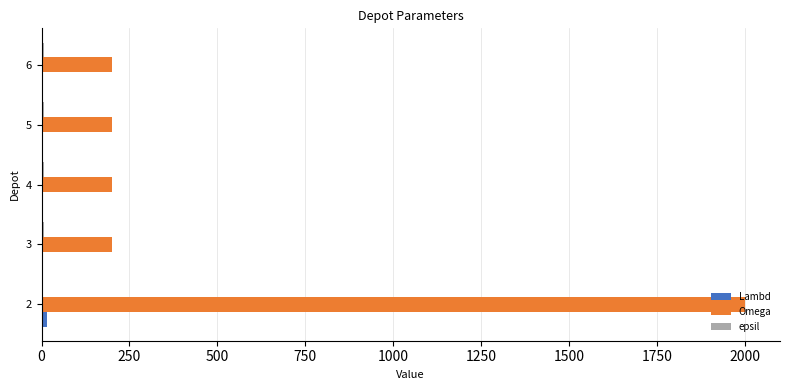

Which series has the largest total across all categories?

Omega